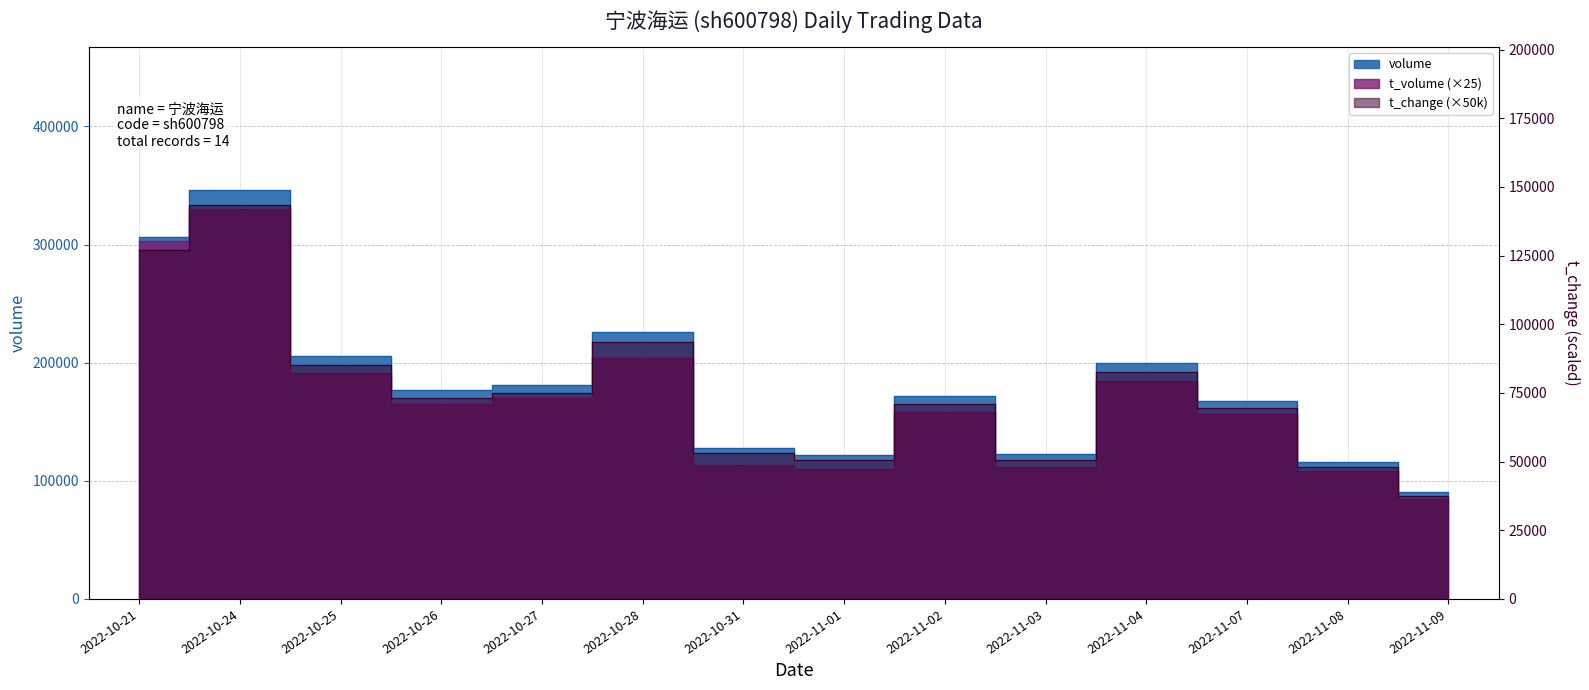

Is the value of t_change at 2022-10-24 greater than the value of t_volume at 2022-11-01?

Yes